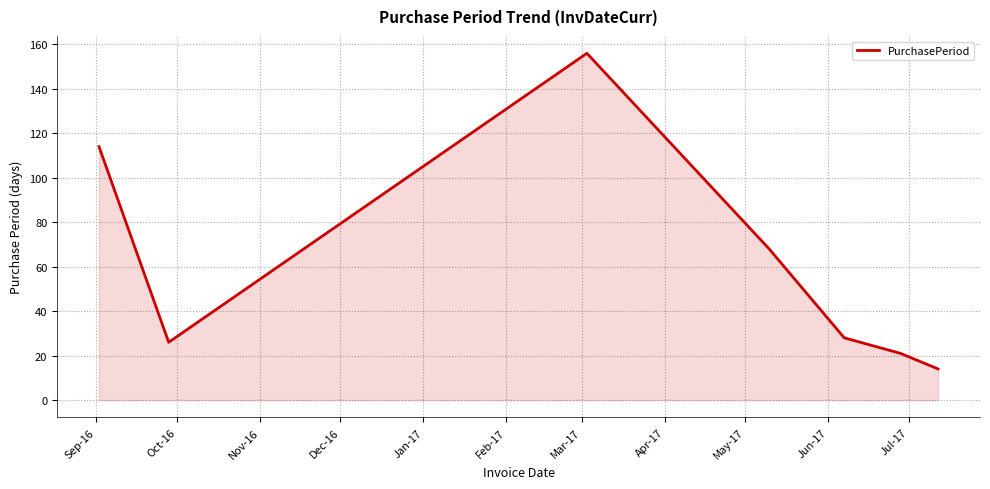

What is the minimum value shown in the chart?

14